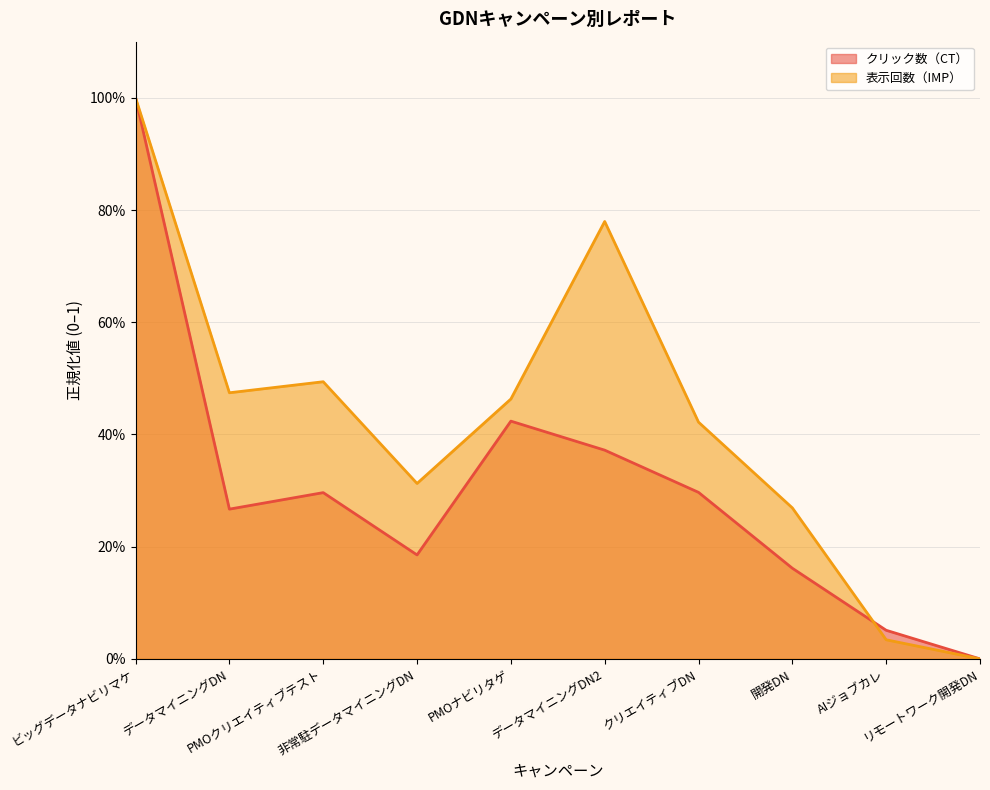

Is the value of クリック数（CT） at PMOナビリタゲ greater than the value of 表示回数（IMP） at データマイニングDN2?

No